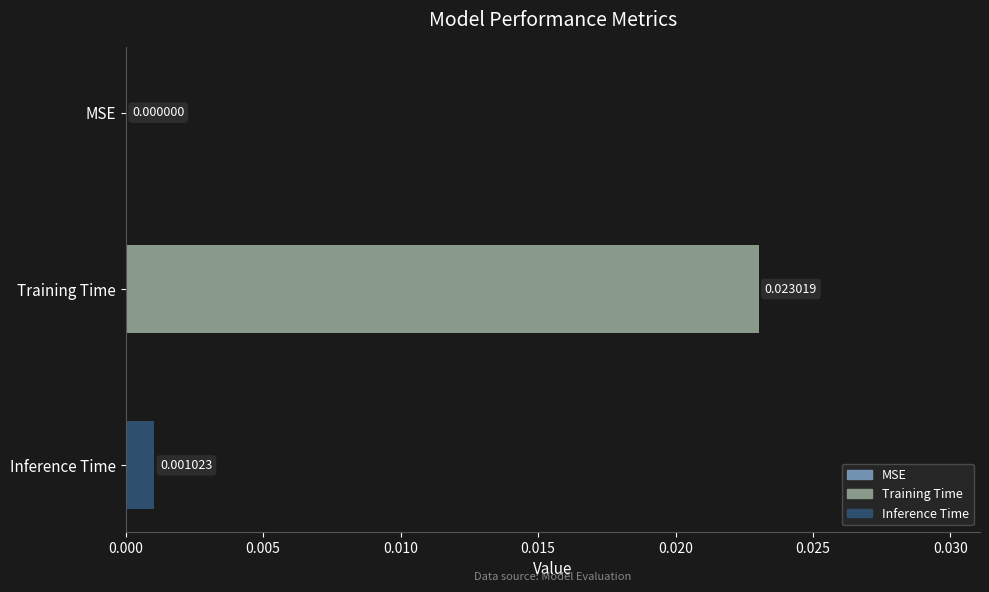

How many data points does each series have?

3